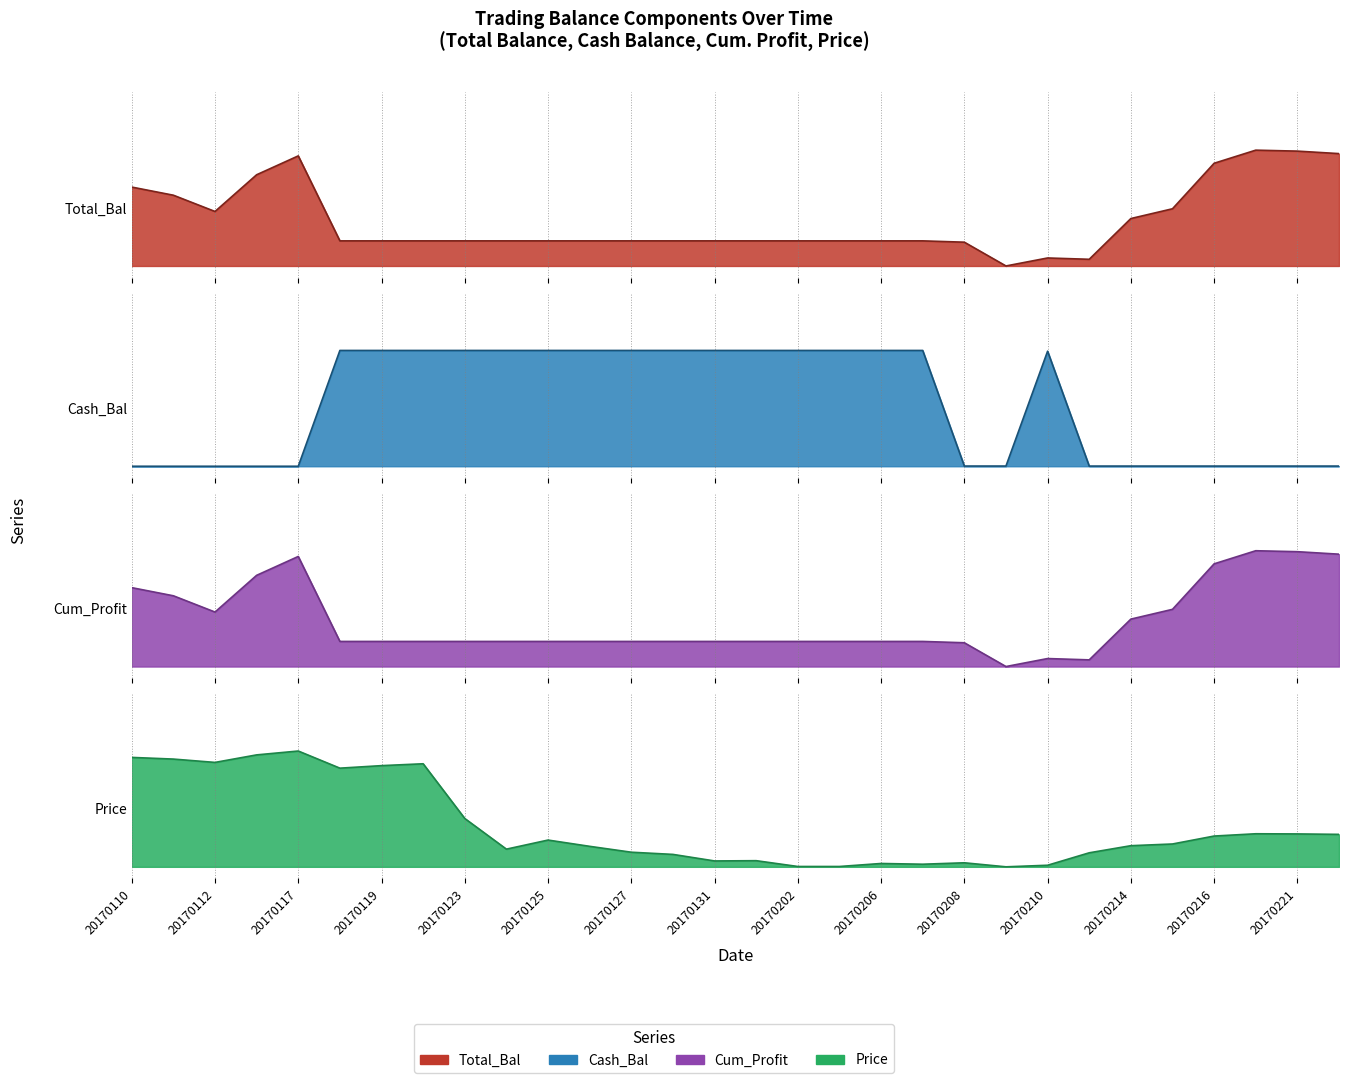

What is the greatest value displayed?

5.5